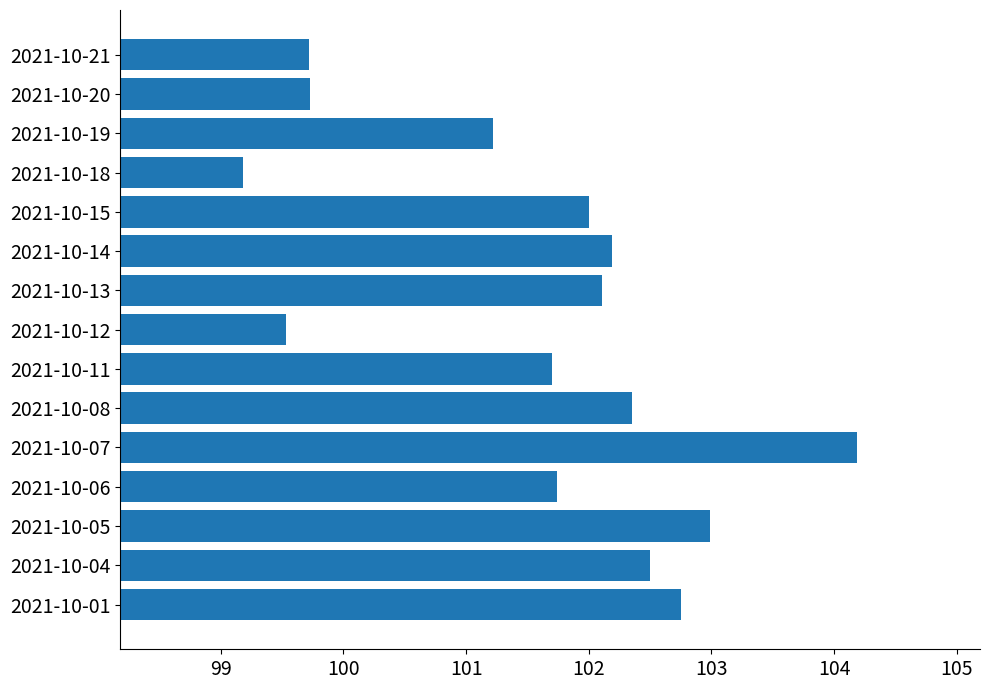

Between 2021-10-01 and 2021-10-12, which is larger?

2021-10-01